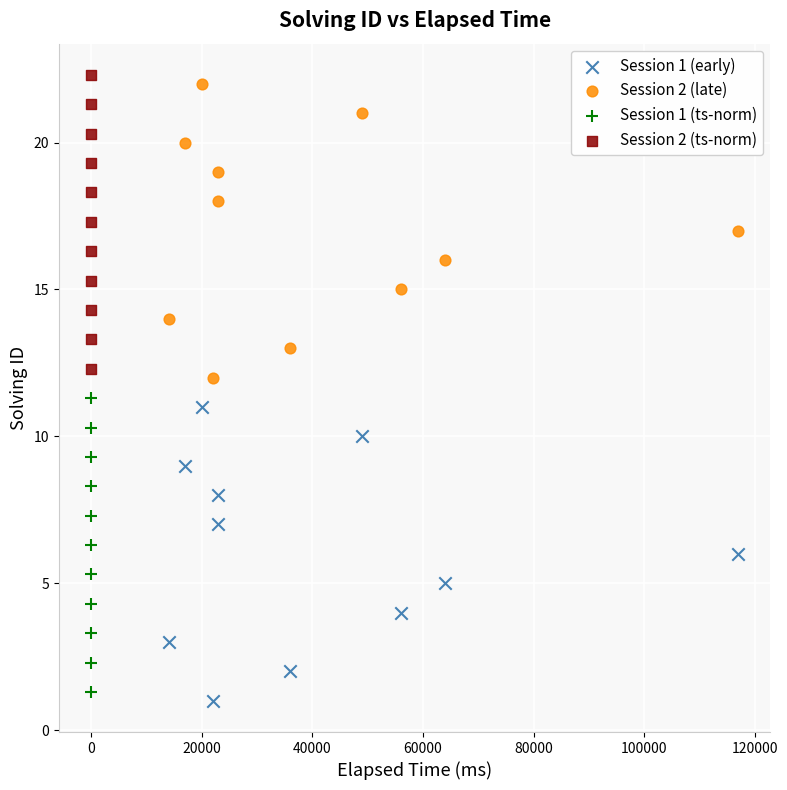

What are all the series names shown in the legend?

Session 1 (early), Session 2 (late), Session 1 (ts-norm), Session 2 (ts-norm)